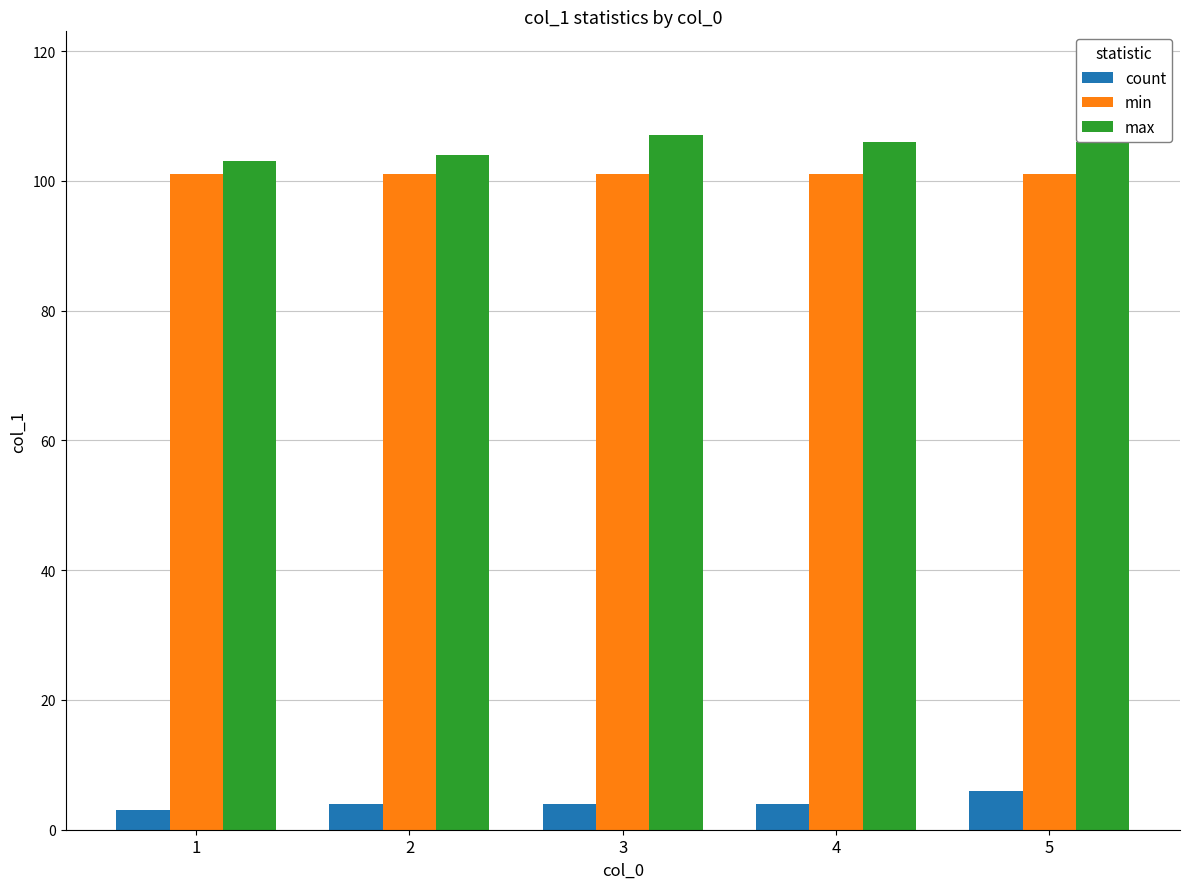

What is the value of the max bar at the 4th from the left?

106